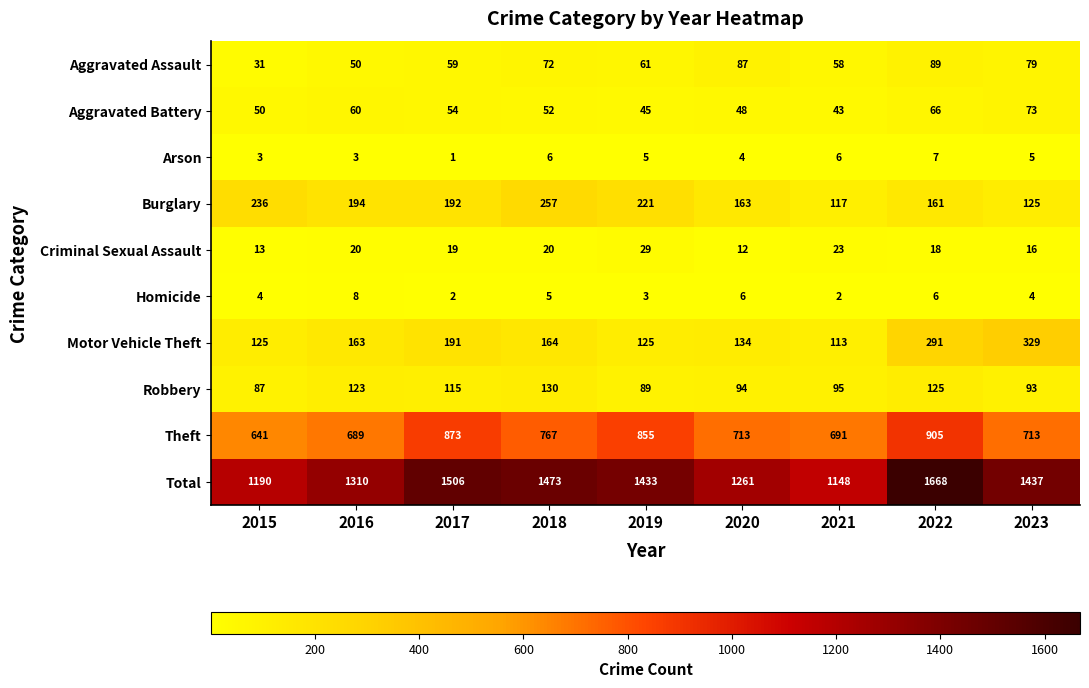

Between 2020 and 2023, which series saw the biggest shift?

Motor Vehicle Theft